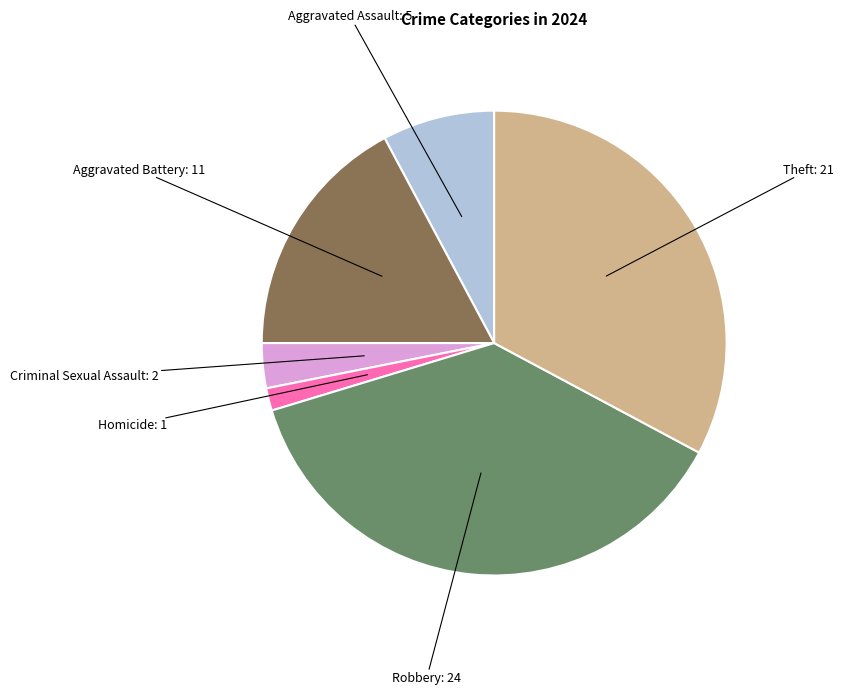

How many slices are in this pie chart?

6